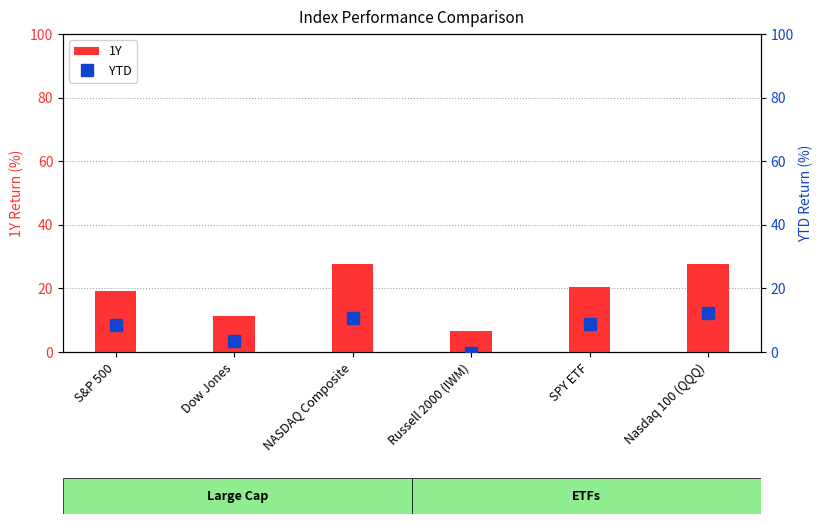

Reading left to right, extract all data points from this chart.

1Y: 19.3	11.3	27.7	6.7	20.4	27.8
YTD: 8.4	3.4	10.7	-0.3	8.8	12.2